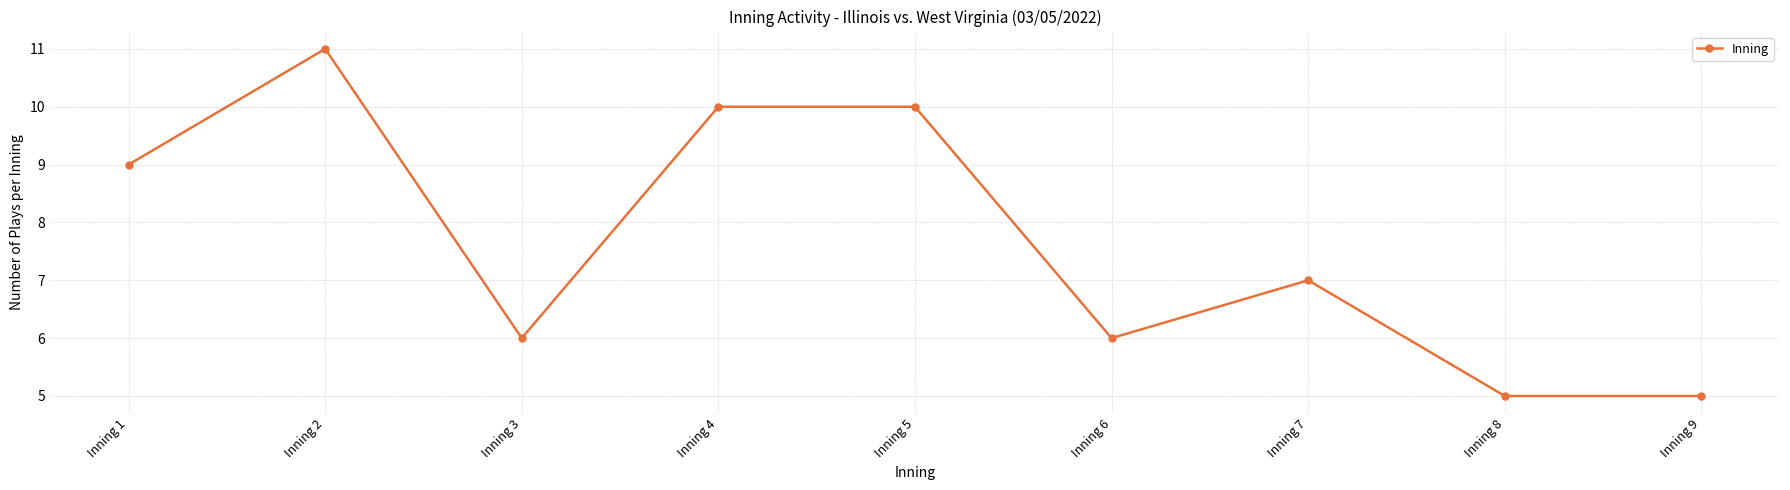

Does the chart display data point markers on the line(s)?

Yes